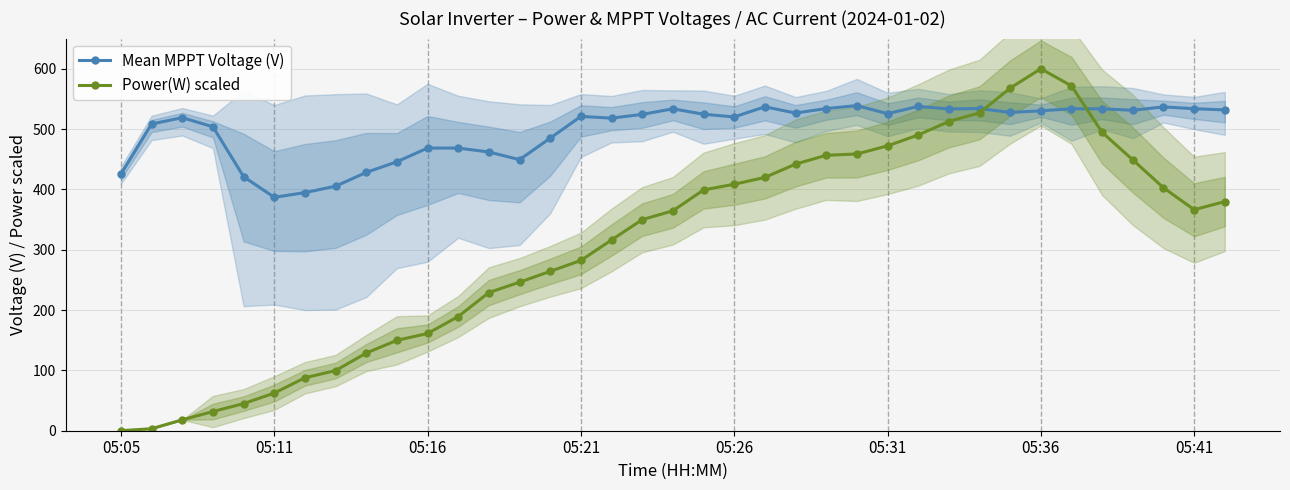

List the series in order of their overall mean, lowest first.

Power(W) scaled, Mean MPPT Voltage (V)